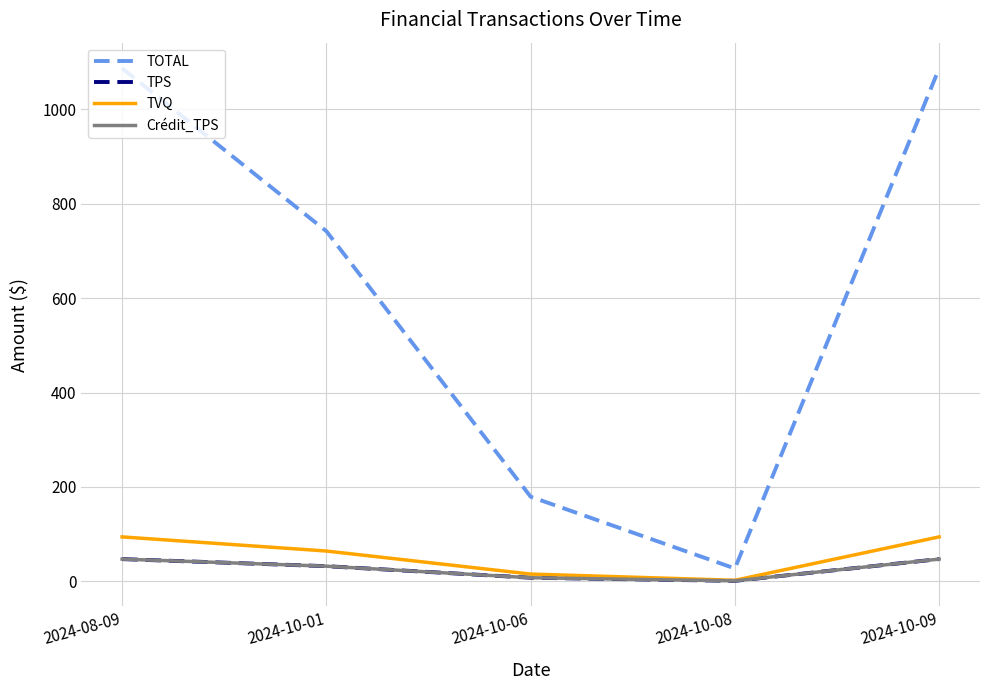

Is this an area chart (filled region under the line)?

No